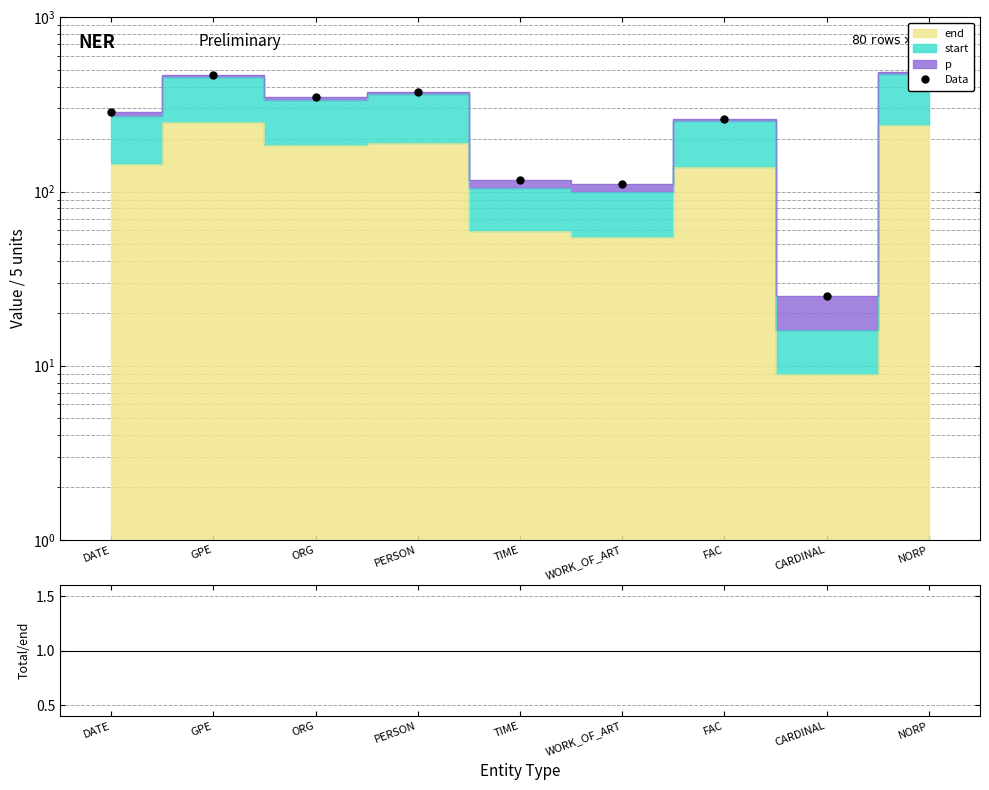

What is the label of the 9th point from the left?

NORP